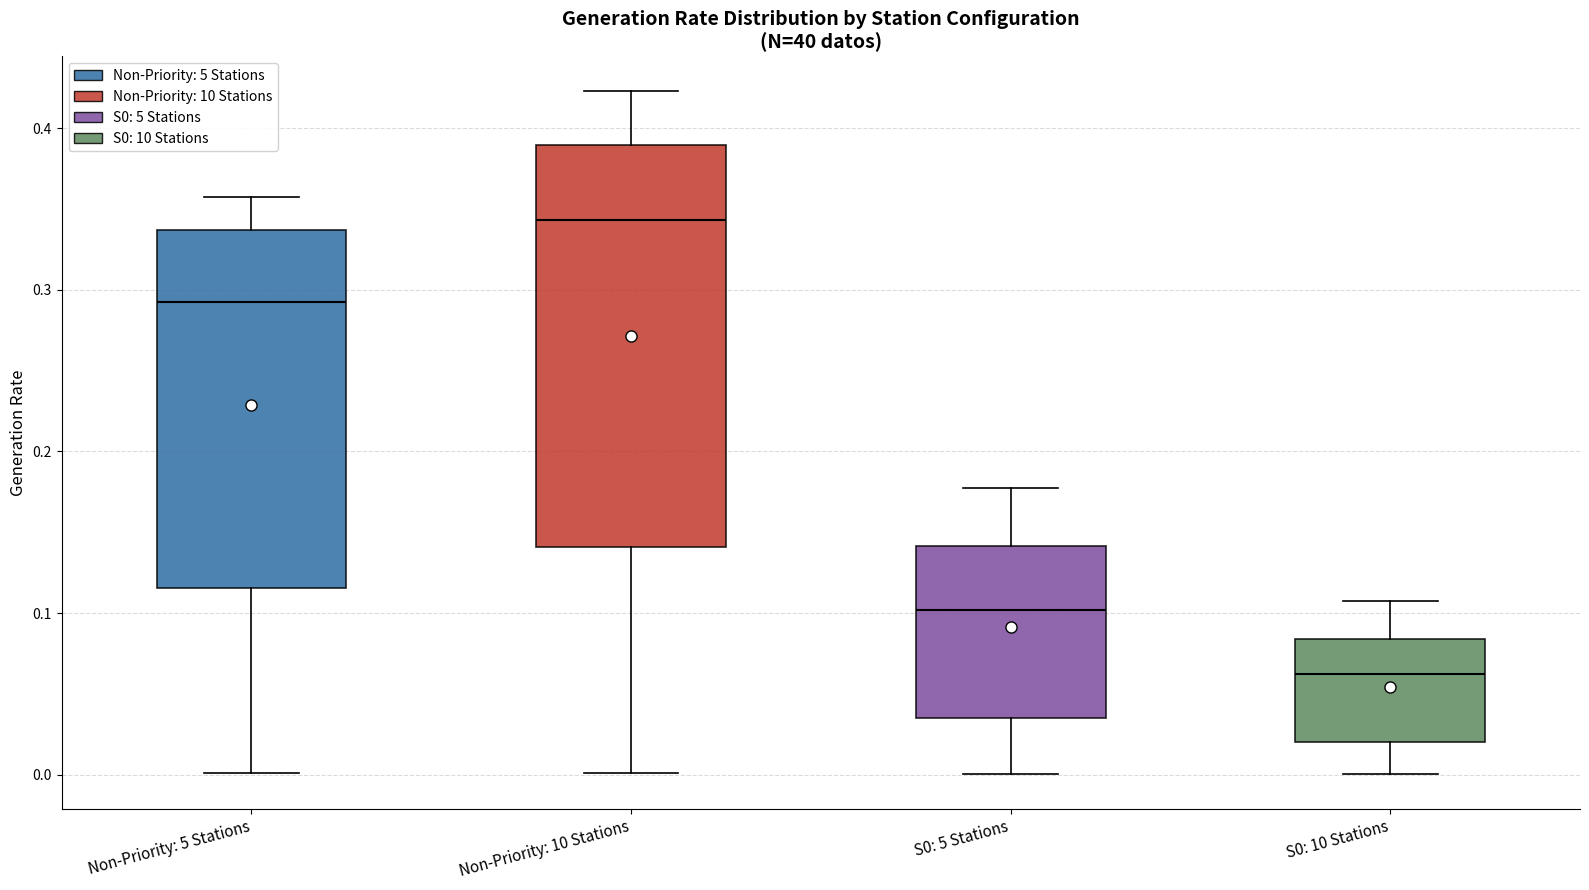

Reading left to right, transcribe this box plot: for each box, give where its median line is, the range the box spans, and where its two whiskers end, as read against the y-axis. The values are not printed on the chart, so give them approximately, as read against the axis.

Non-Priority: 5 Stations: median 0.29, box 0.12 to 0.34, whiskers 0.00 to 0.36
Non-Priority: 10 Stations: median 0.34, box 0.14 to 0.39, whiskers 0.00 to 0.42
S0: 5 Stations: median 0.10, box 0.03 to 0.14, whiskers 0.00 to 0.18
S0: 10 Stations: median 0.06, box 0.02 to 0.08, whiskers 0.00 to 0.11